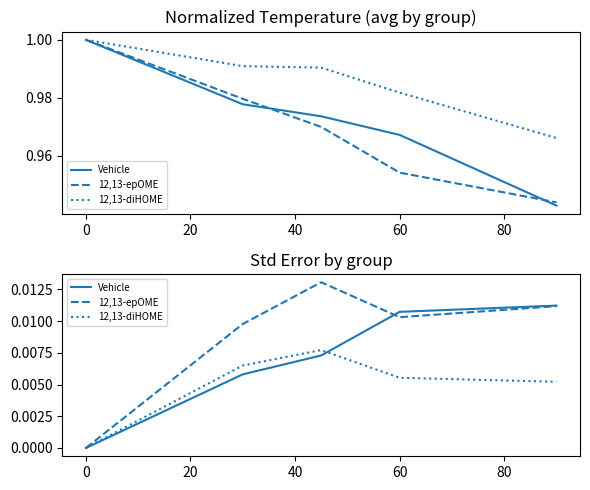

In 12,13-epOME, how many points are higher than both neighbors (excluding endpoints)?

1